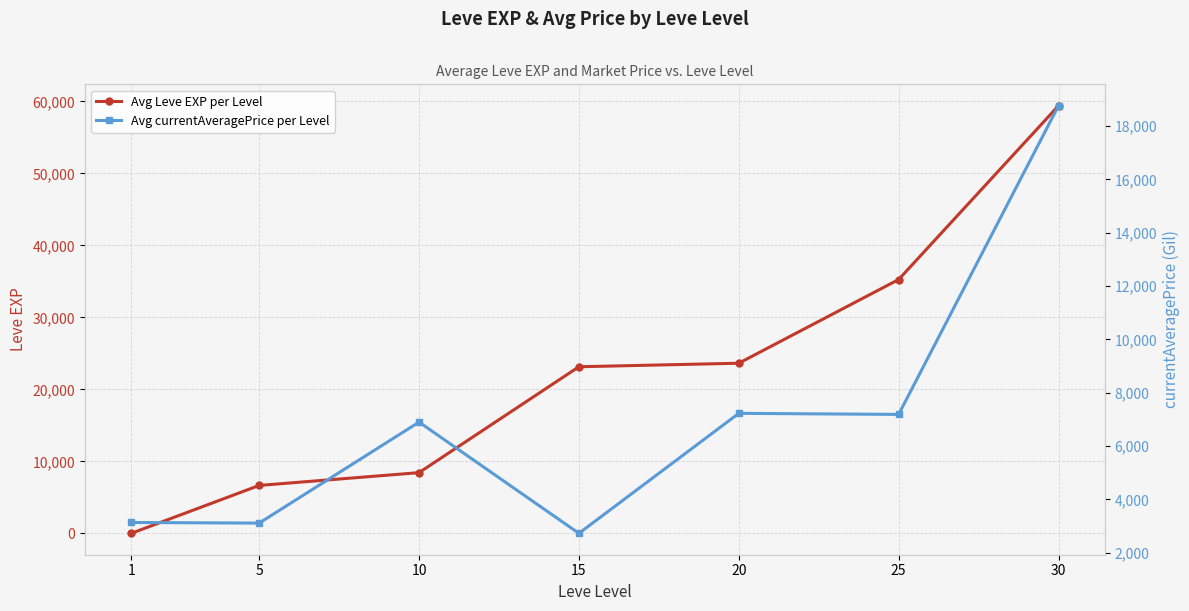

Where is the first local minimum for Avg currentAveragePrice per Level?

5